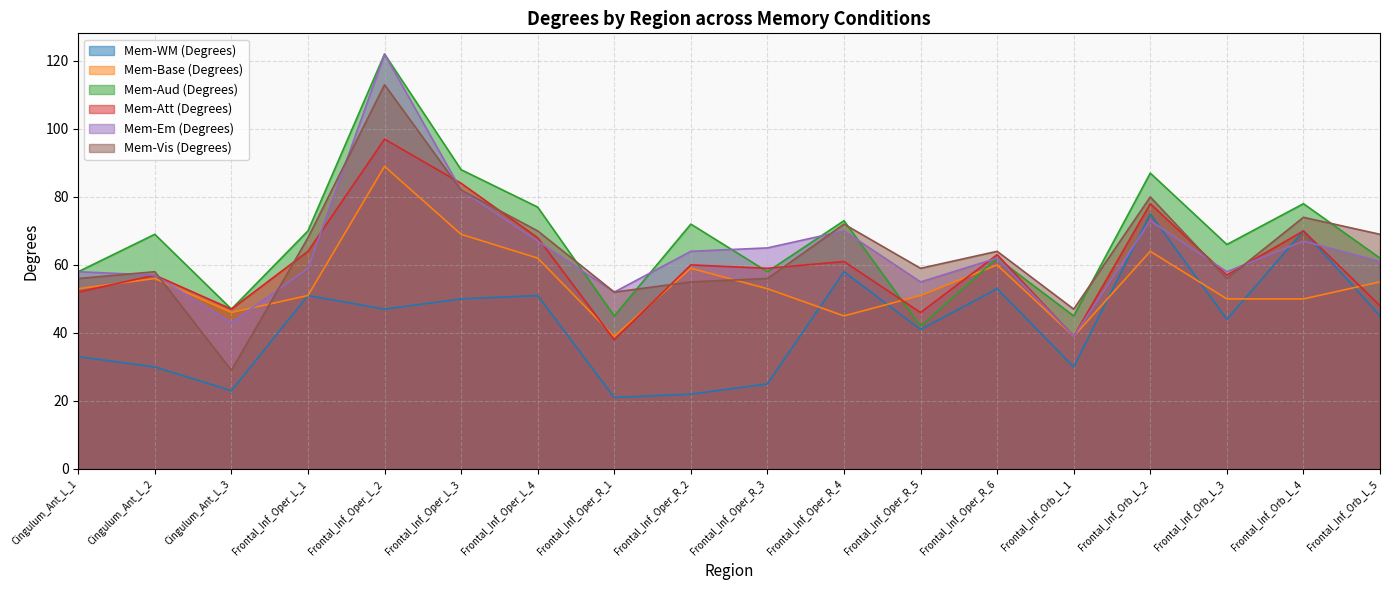

What is the minimum value shown in the chart?

21